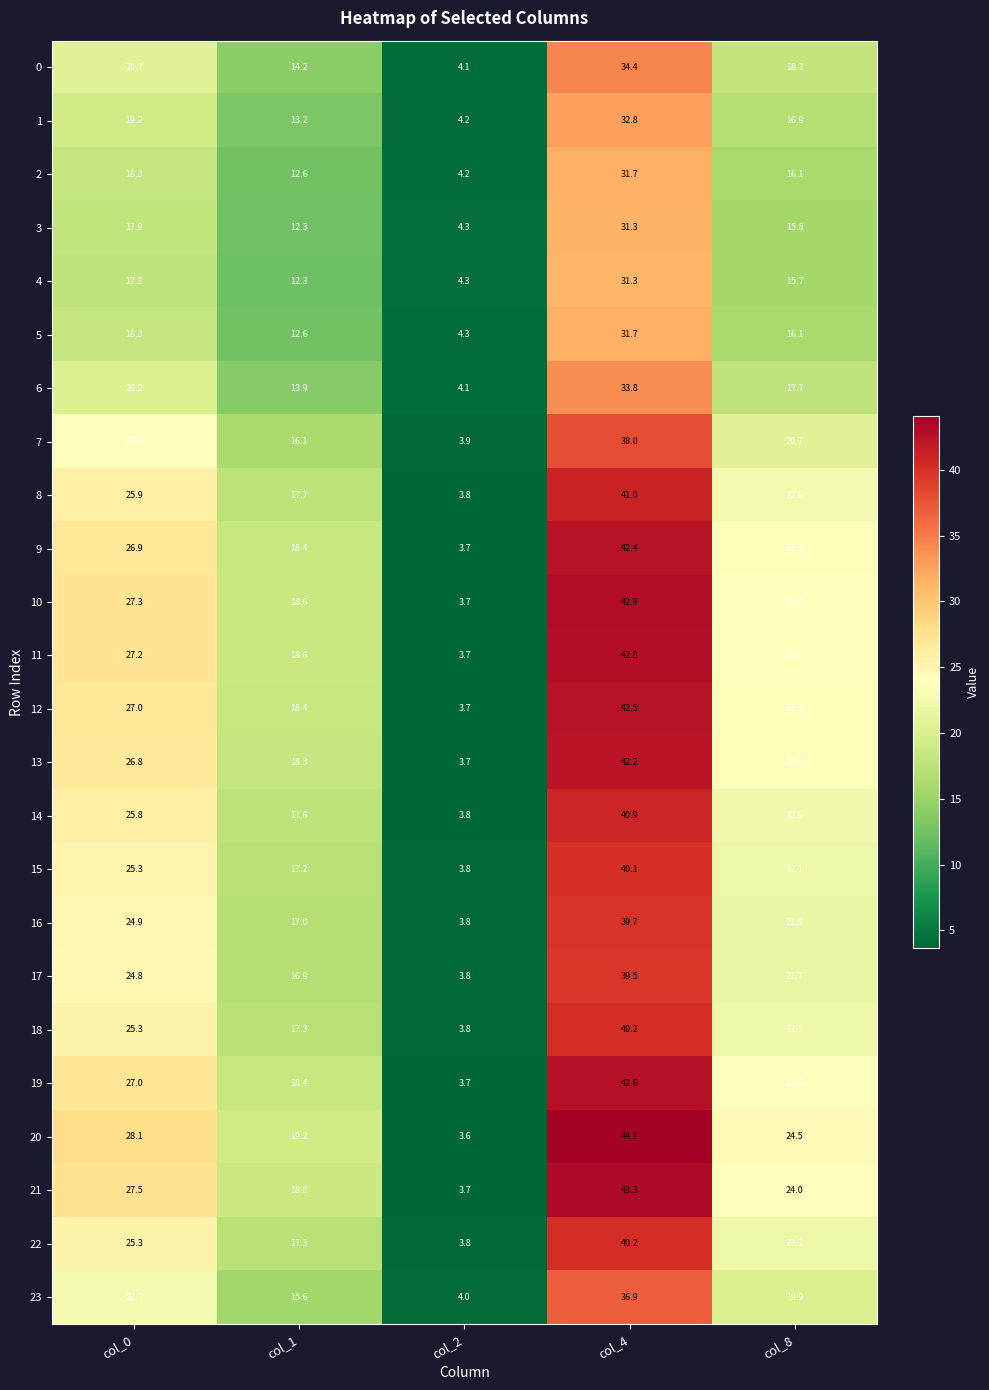

Is it true that 15 equals 3.8 at col_2?

True